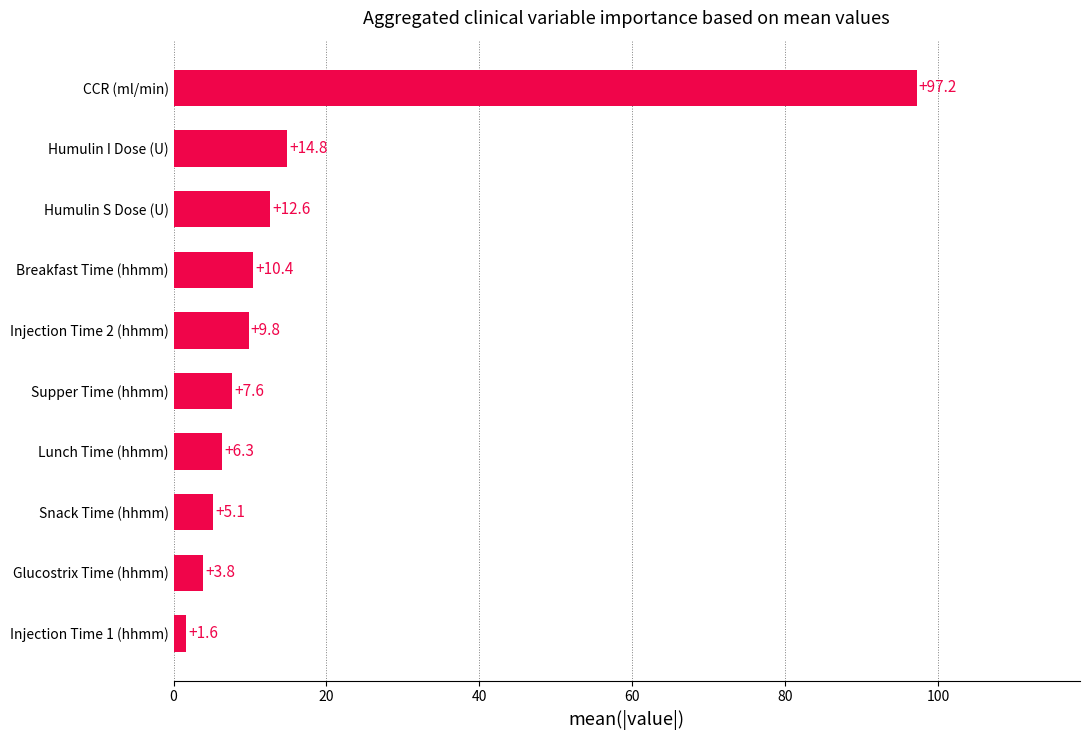

Reading bottom to top, extract all data points from this chart.

1.6	3.8	5.1	6.3	7.6	9.8	10.4	12.6	14.8	97.2